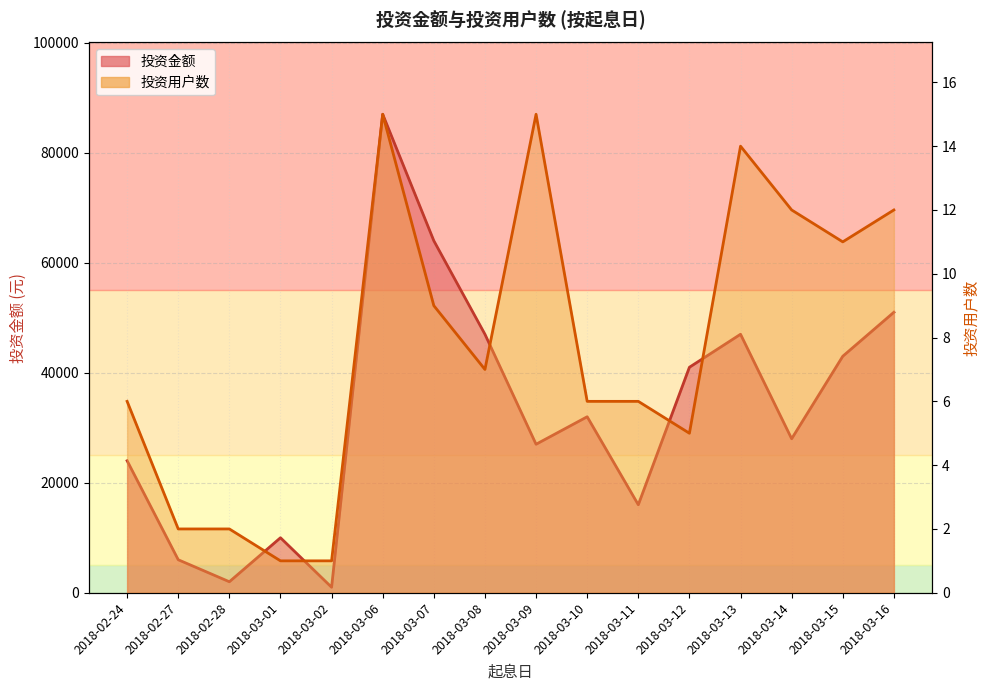

What is the value of the 投资用户数 point at the 5th from the left?

1